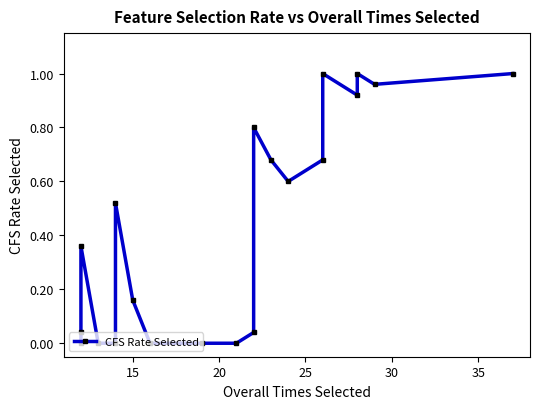

The chart shows a value of 0.0 at 15. True or false?

False